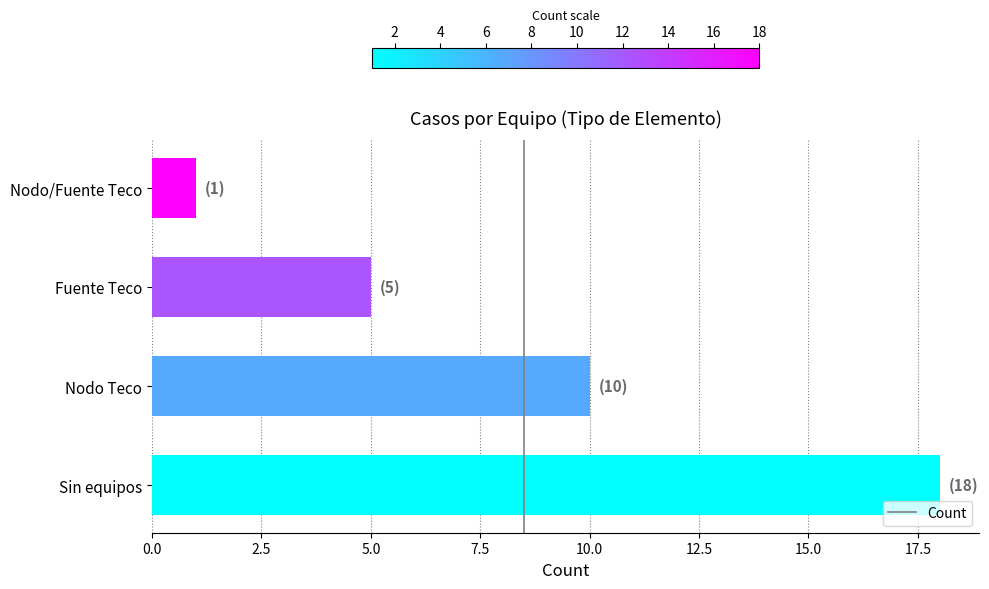

Which has a higher value, Sin equipos or Nodo/Fuente Teco?

Sin equipos